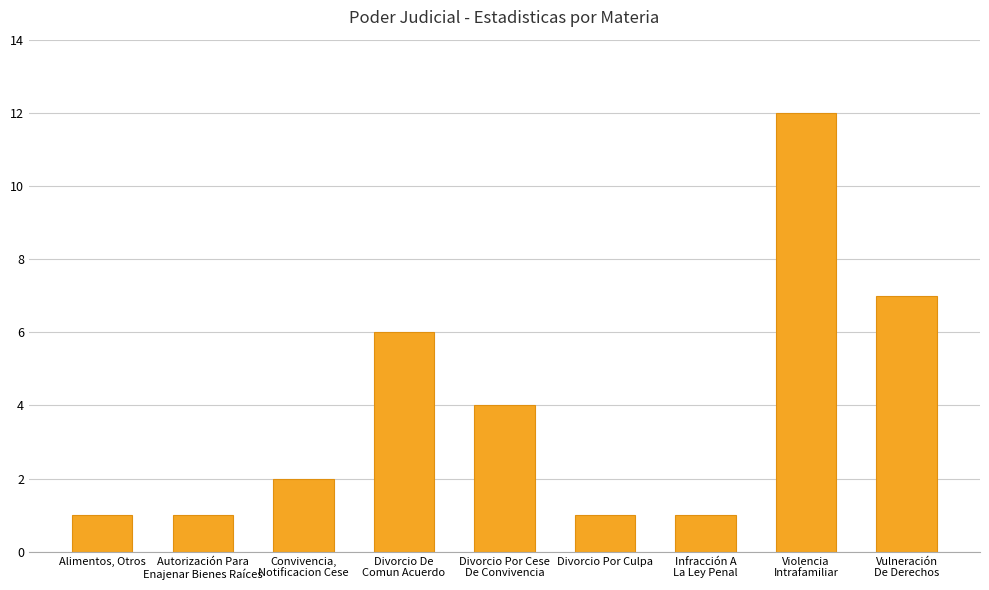

What is the maximum value shown in the chart?

12